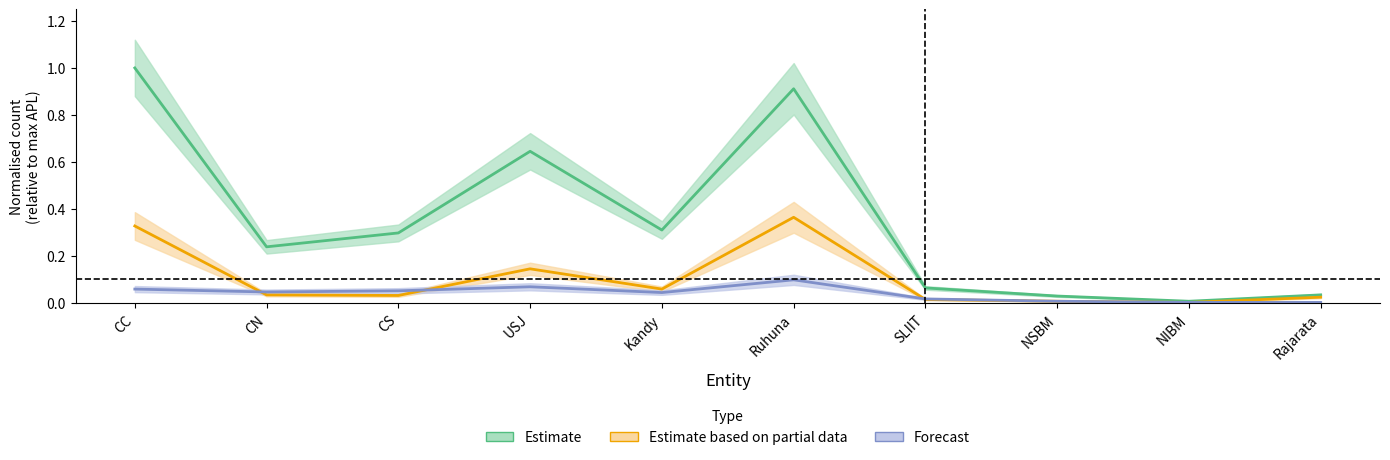

Reading left to right, list all the values displayed in this chart.

APL: CC=1.0	CN=0.2	CS=0.3	USJ=0.6	Kandy=0.3	Ruhuna=0.9	SLIIT=0.1	NSBM=0.0	NIBM=0.0	Rajarata=0.0
oGTa: CC=0.3	CN=0.0	CS=0.0	USJ=0.1	Kandy=0.1	Ruhuna=0.4	SLIIT=0.0	NSBM=0.0	NIBM=0.0	Rajarata=0.0
ACC: CC=0.1	CN=0.0	CS=0.1	USJ=0.1	Kandy=0.0	Ruhuna=0.1	SLIIT=0.0	NSBM=0.0	NIBM=0.0	Rajarata=0.0